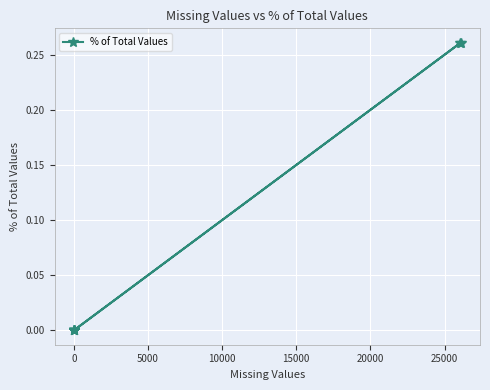

What is the sum of all values?

0.5